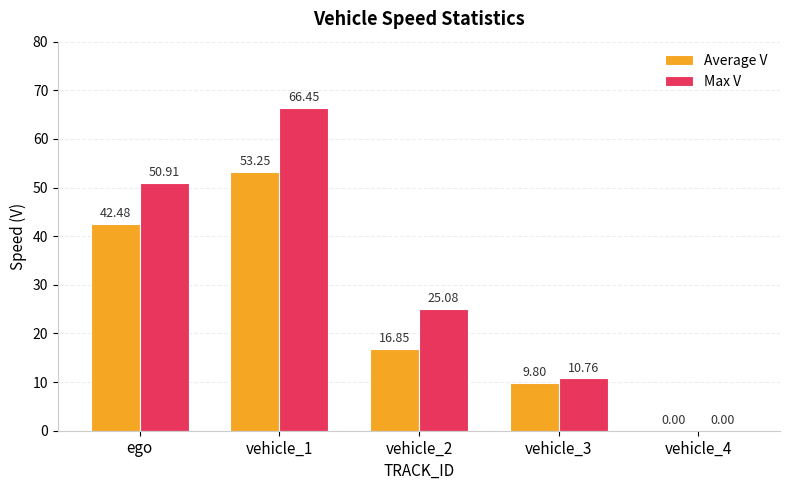

At which category is the sum across all series the highest?

vehicle_1